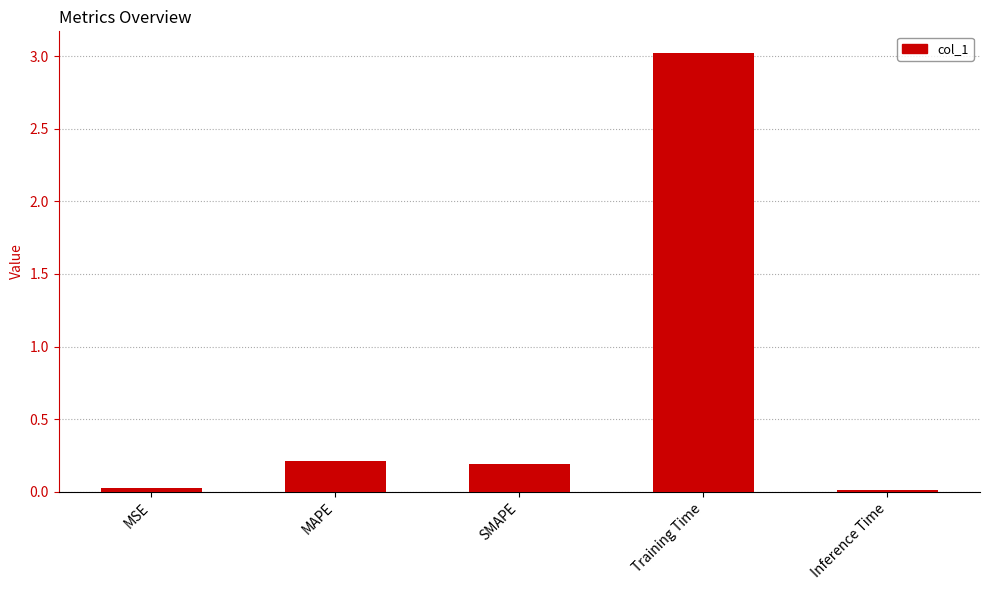

Between Training Time and SMAPE, which is larger?

Training Time